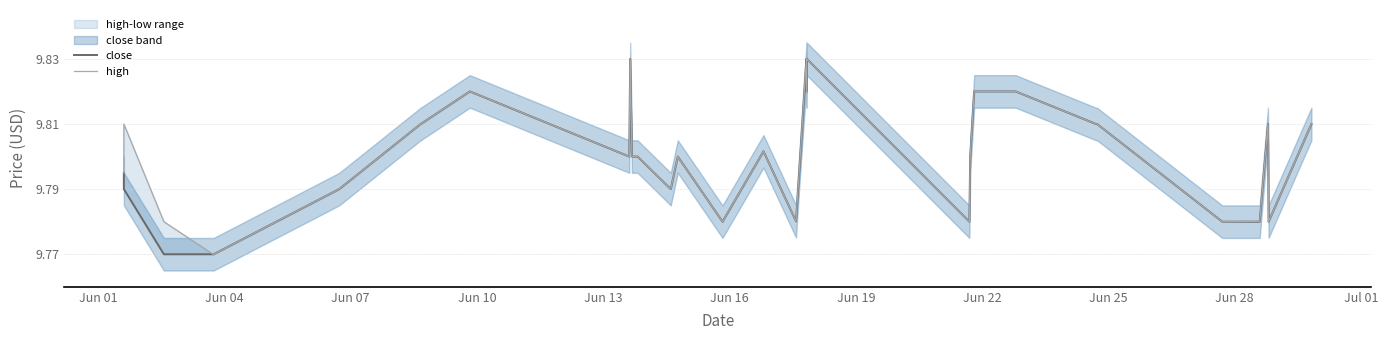

Is the value of close at 34 greater than the value of high at 27?

Yes